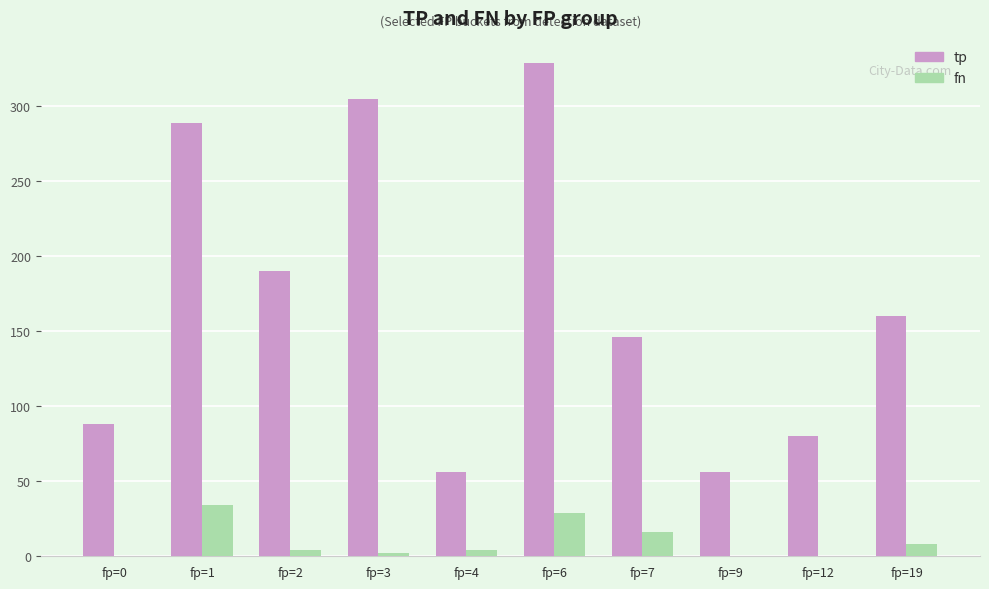

What value does the tp series have at fp=6, to the nearest 50?

350